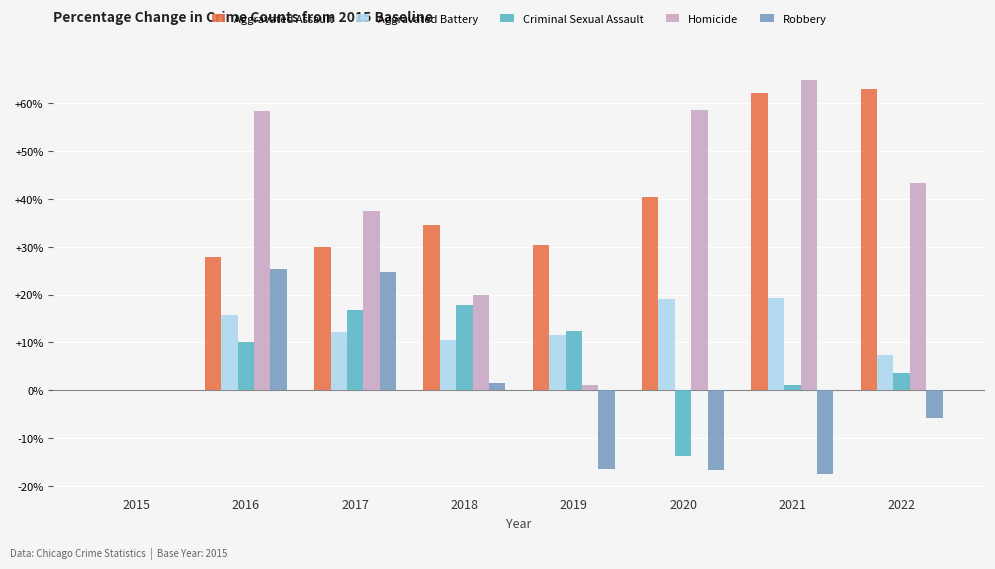

Is the value of Robbery at 2018 greater than the value of Aggravated Assault at 2021?

No